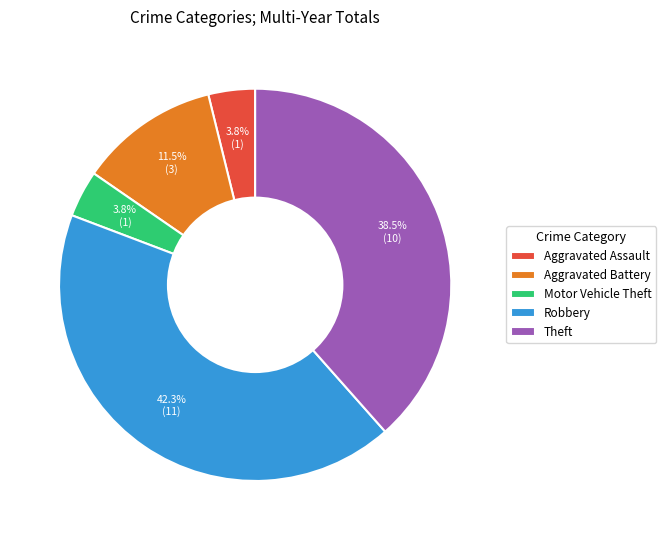

Which category has the biggest portion of the pie?

Robbery